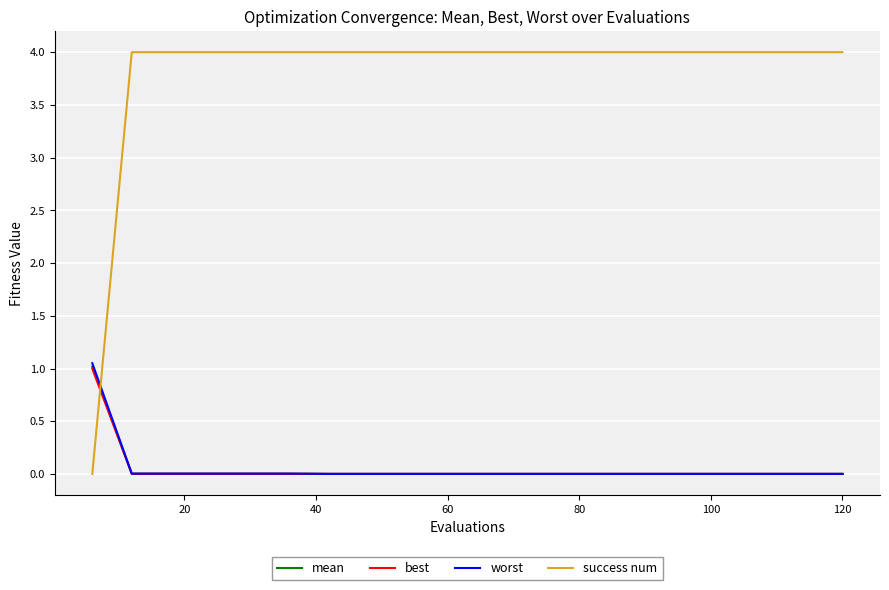

Which series has the largest range (max minus min)?

success num